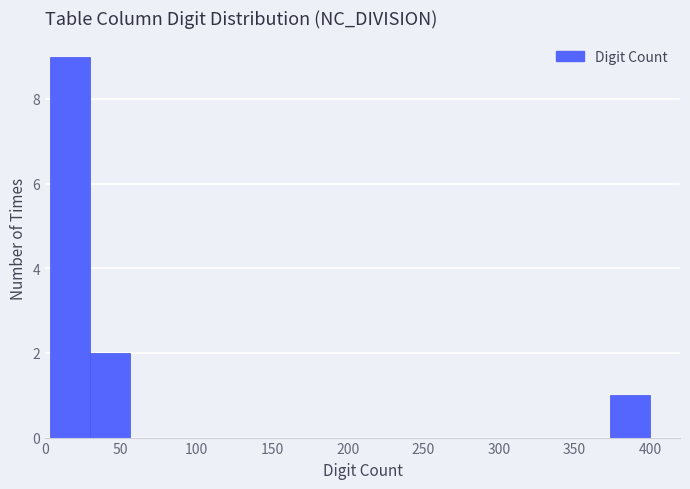

Which range on the x-axis has the tallest bar?

5 to 30